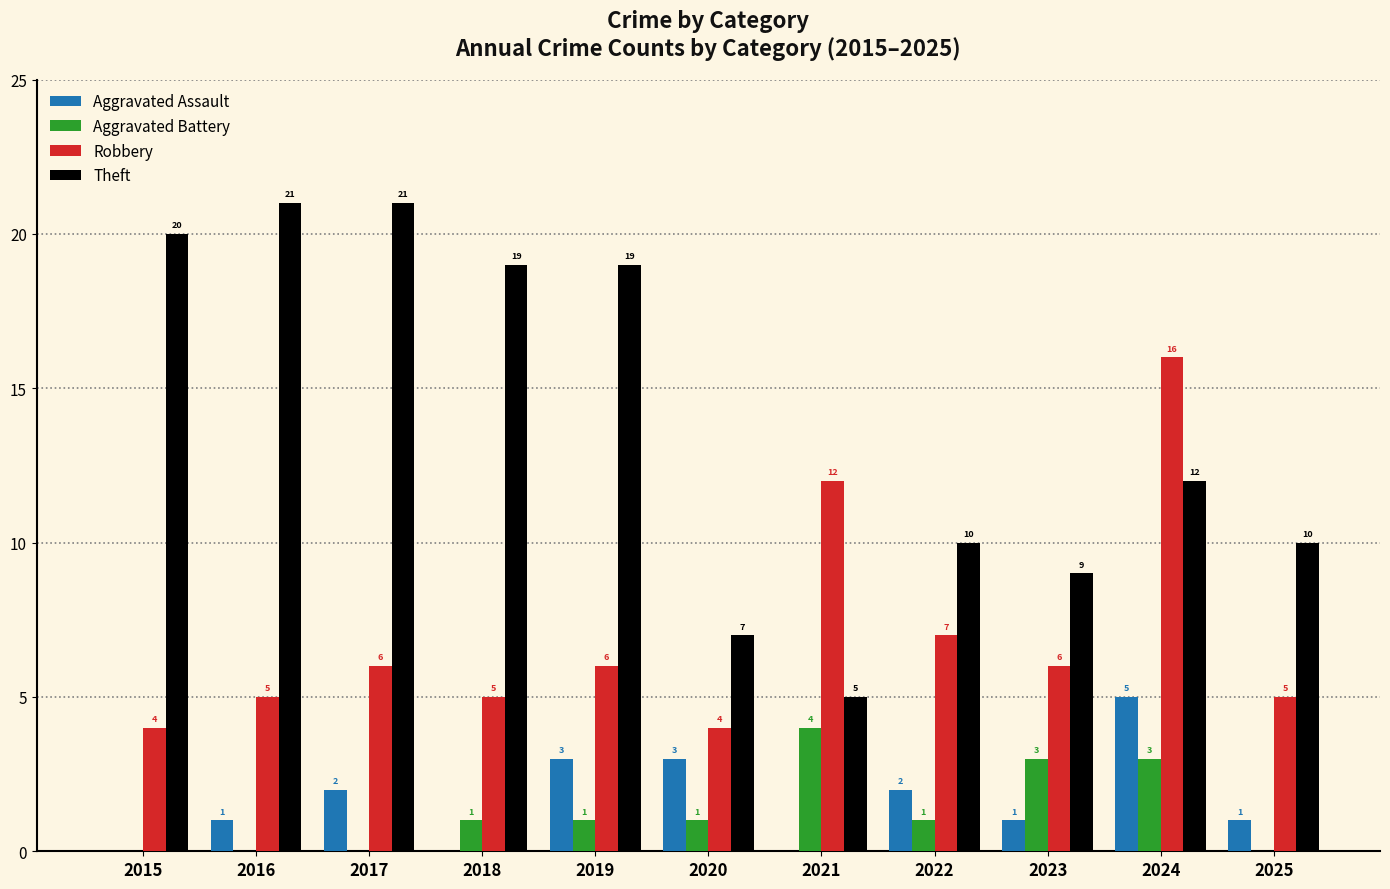

What is the difference between the Aggravated Battery values at 2025 and 2019?

1